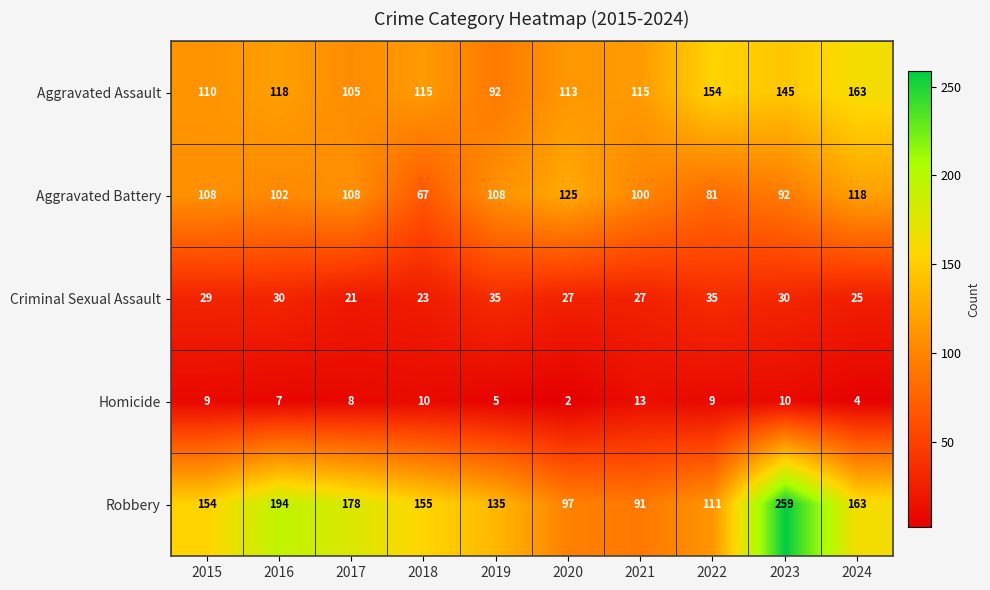

Count the Aggravated Battery values in the range 92 to 108.

6